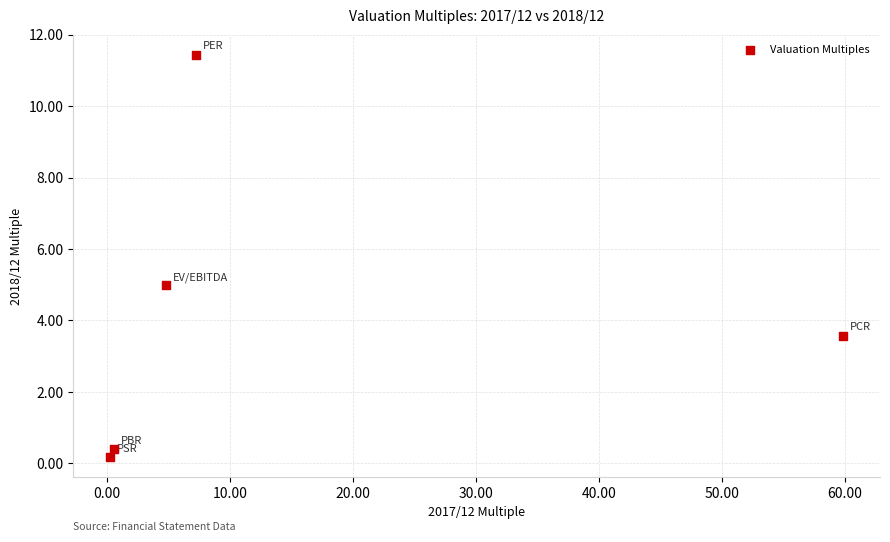

What is the average X value?

14.5